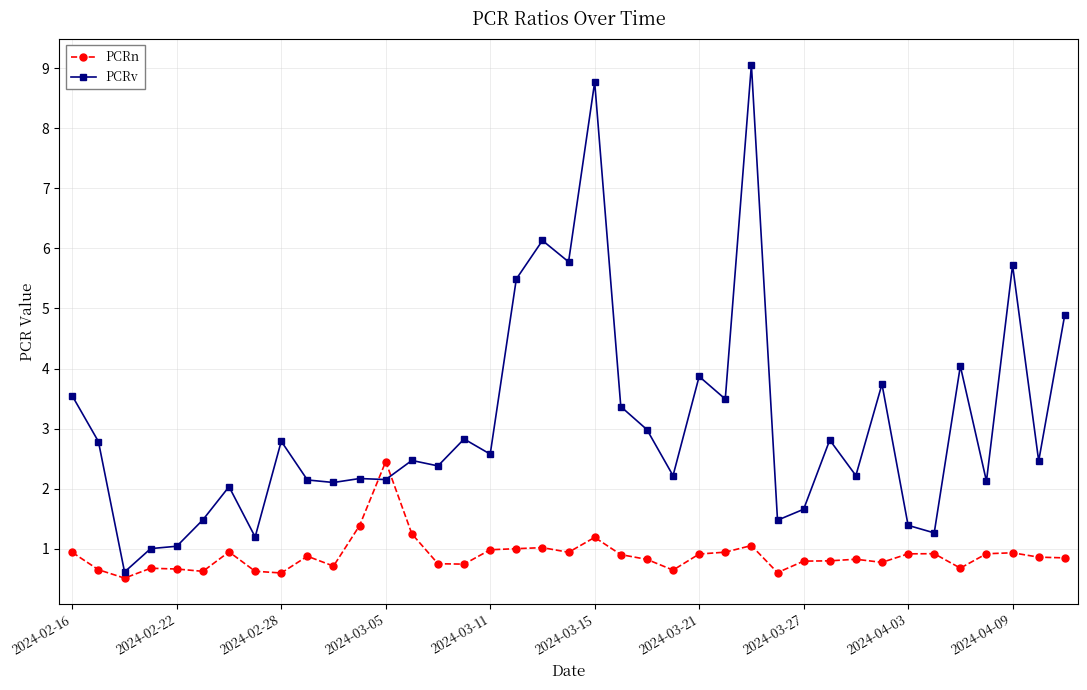

Which series has the widest spread of values?

PCRv